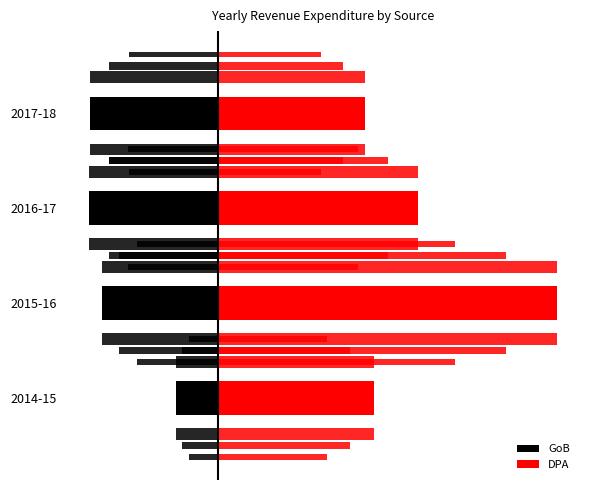

What is the sum of the GoB values at 2014-15 and 2016-17?

-935.4